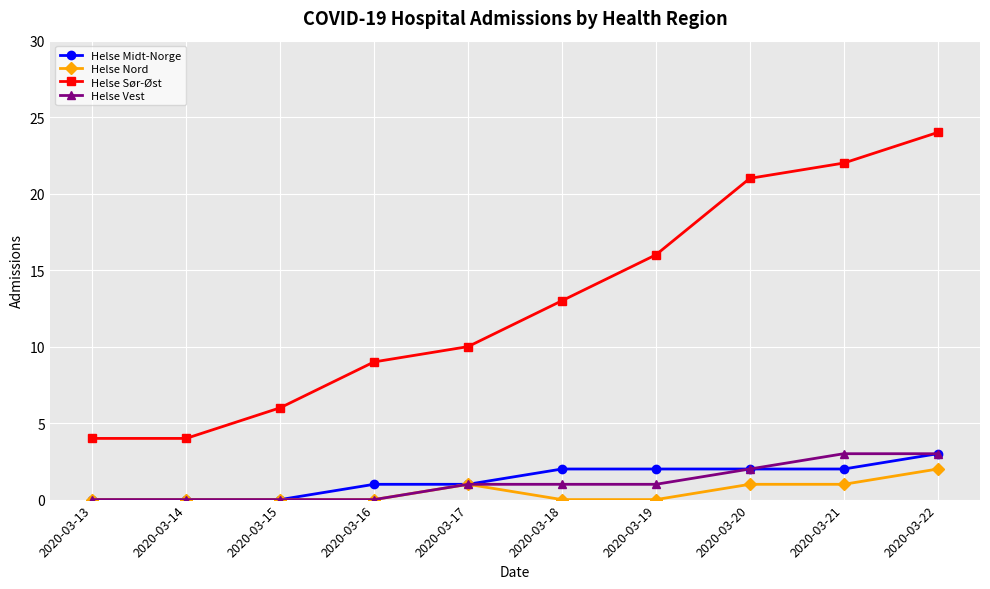

What is the total value across all series at 2020-03-14?

4